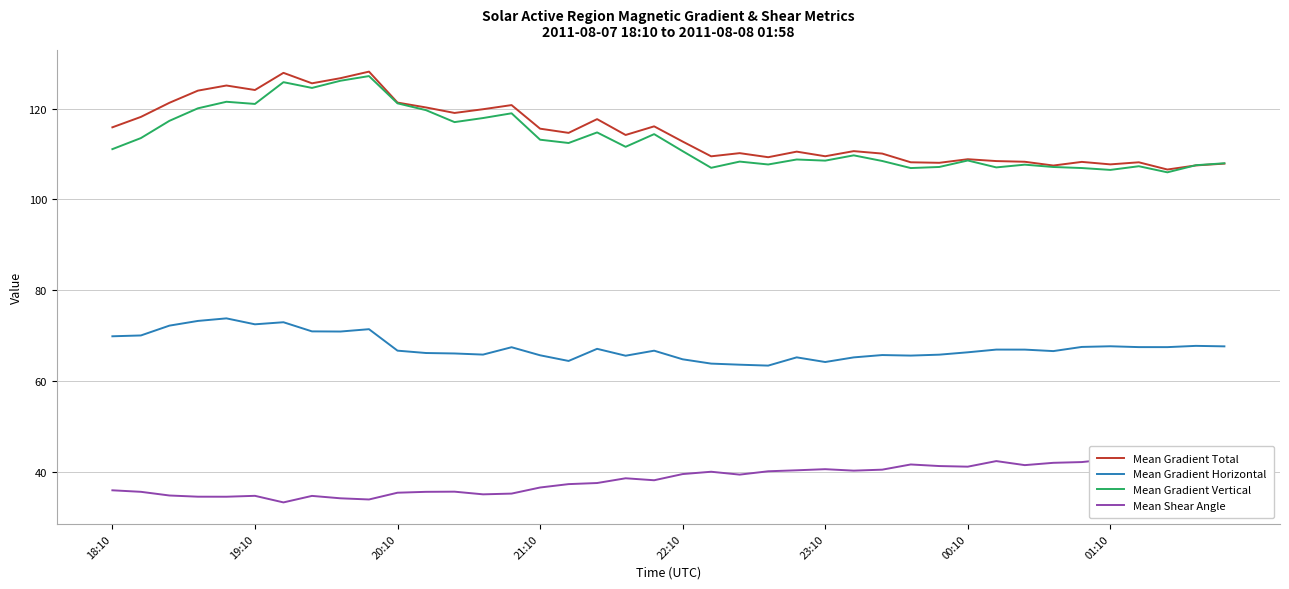

True or false: Mean Shear Angle has a value of 38.2 at 19.

True